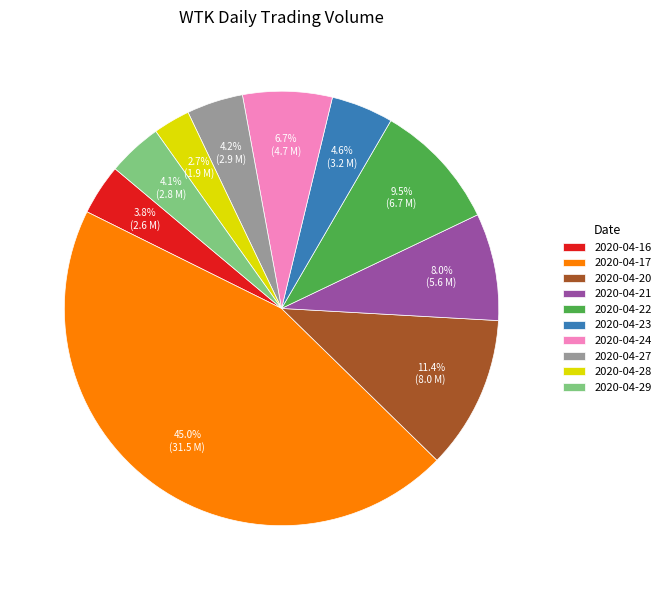

The 2020-04-28 slice represents 3% of the pie. True or false?

True